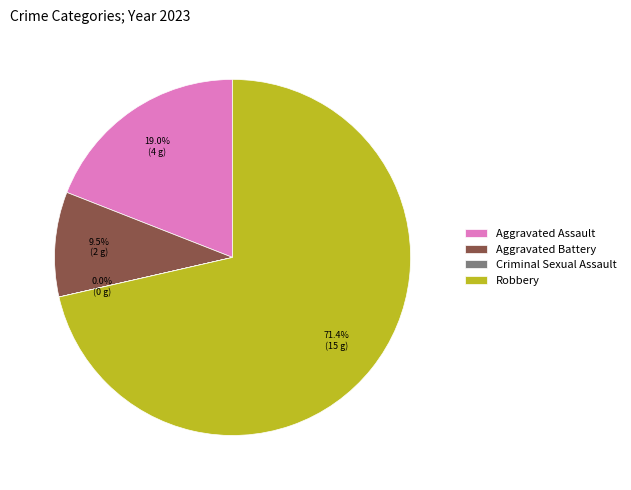

Does any single category account for the majority?

Yes